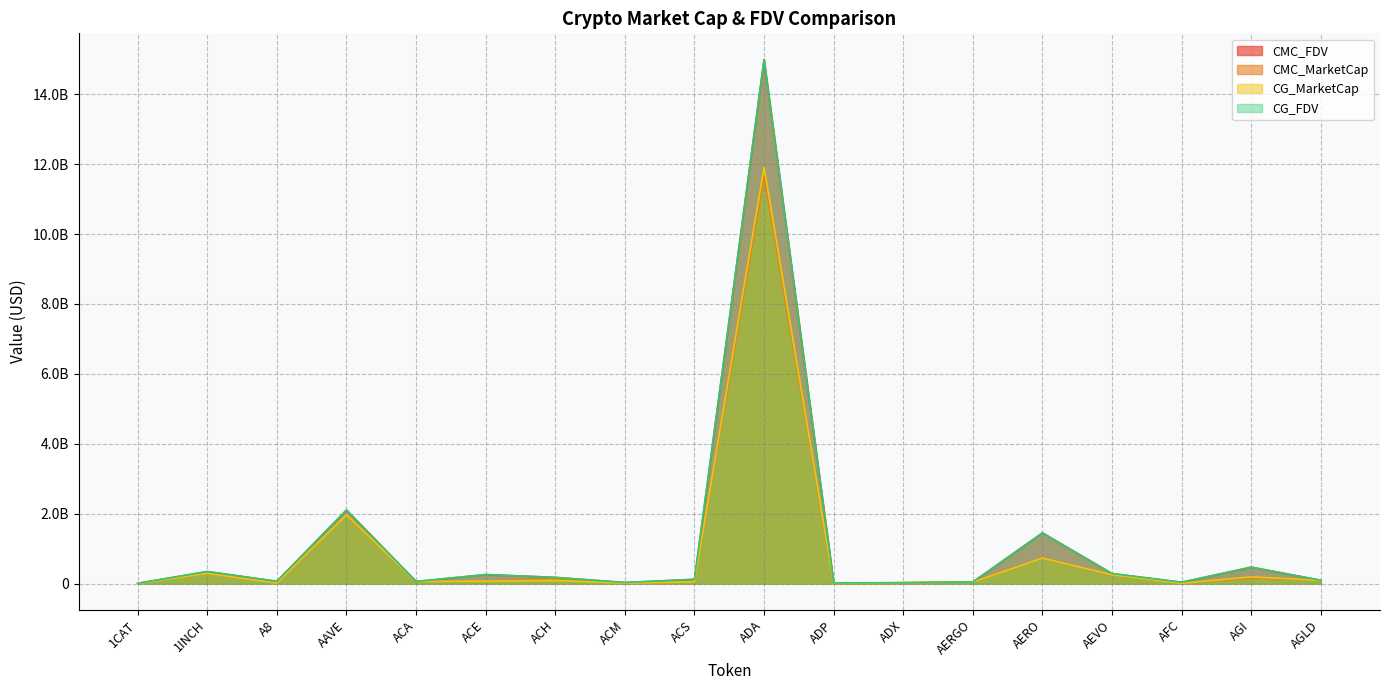

Which series has the largest total across all categories?

CMC_FDV